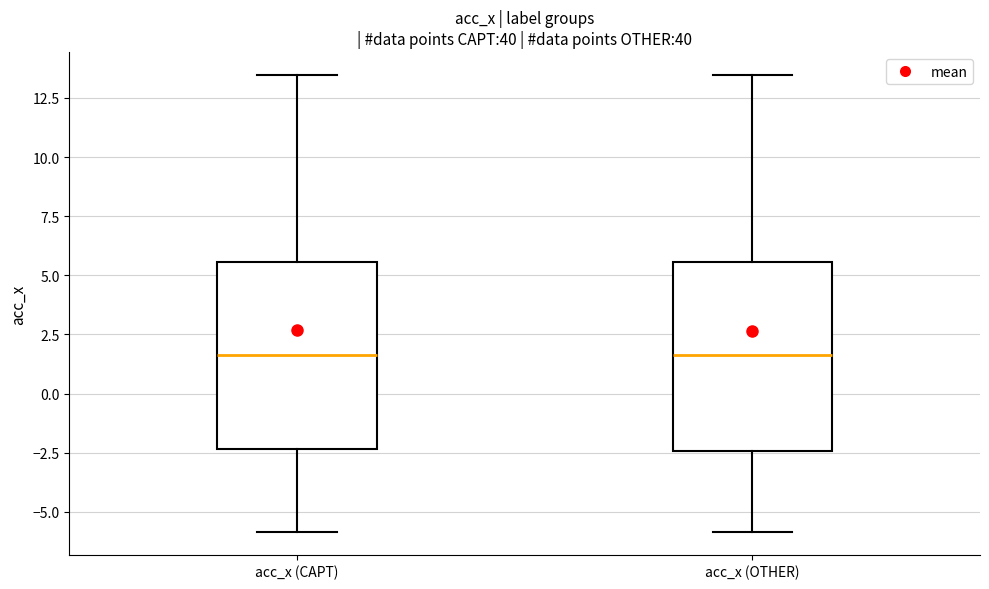

Reading left to right, transcribe this box plot: for each box, give where its median line is, the range the box spans, and where its two whiskers end, as read against the y-axis. The values are not printed on the chart, so give them approximately, as read against the axis.

acc_x (CAPT): median 1.5, box -2.5 to 5.5, whiskers -6.0 to 13.5
acc_x (OTHER): median 1.5, box -2.5 to 5.5, whiskers -6.0 to 13.5